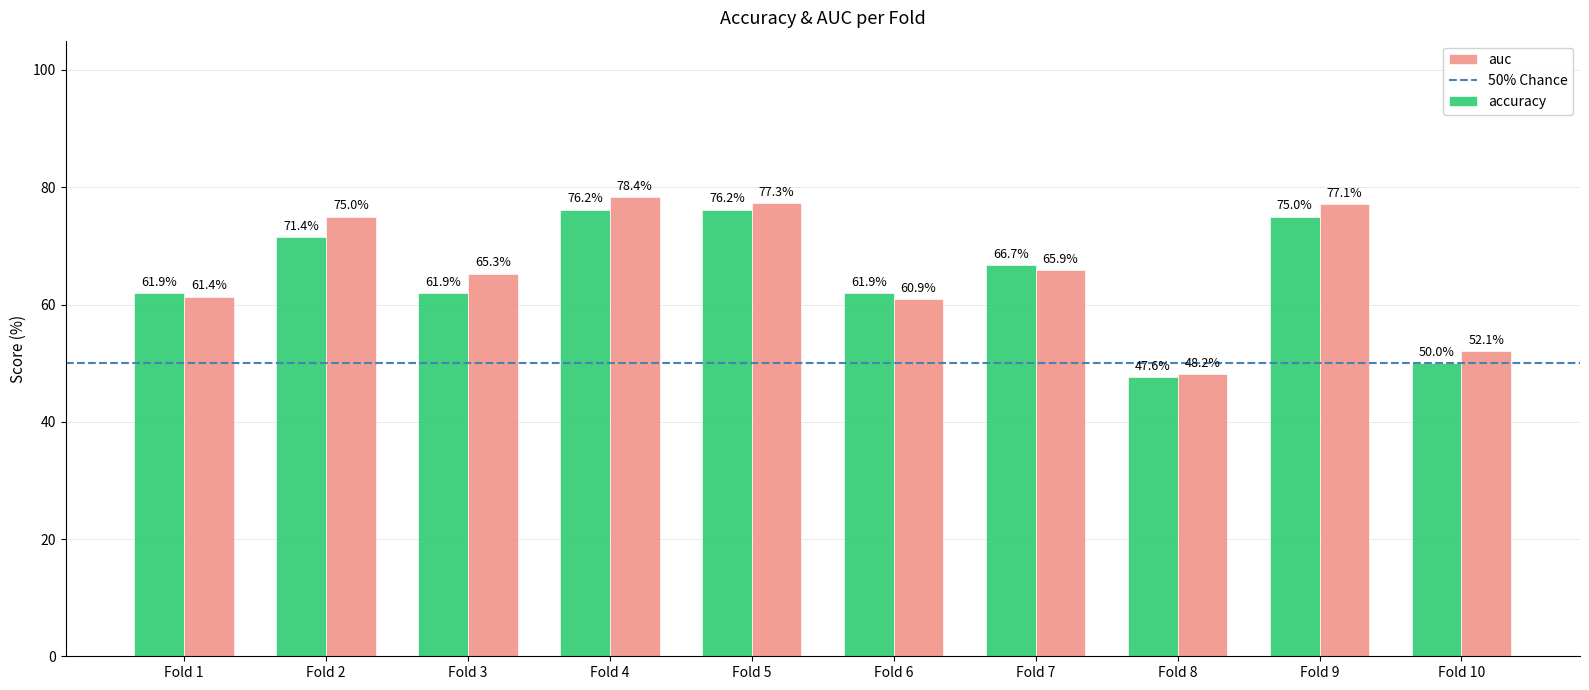

Reading left to right, extract all data points from this chart.

accuracy: 61.9	71.4	61.9	76.2	76.2	61.9	66.7	47.6	75.0	50.0
auc: 61.4	75.0	65.3	78.4	77.3	60.9	65.9	48.2	77.1	52.1